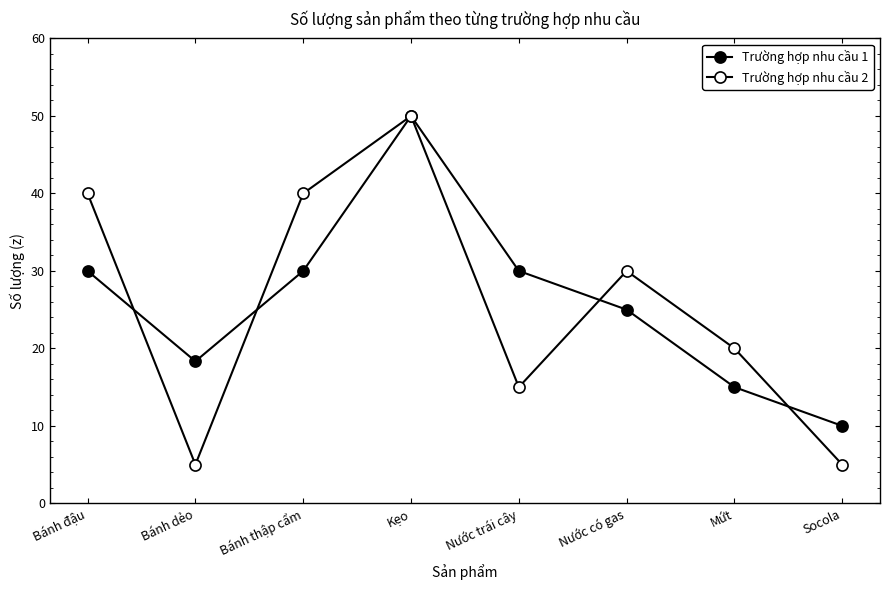

At which category does the chart reach its peak across all series?

Kẹo